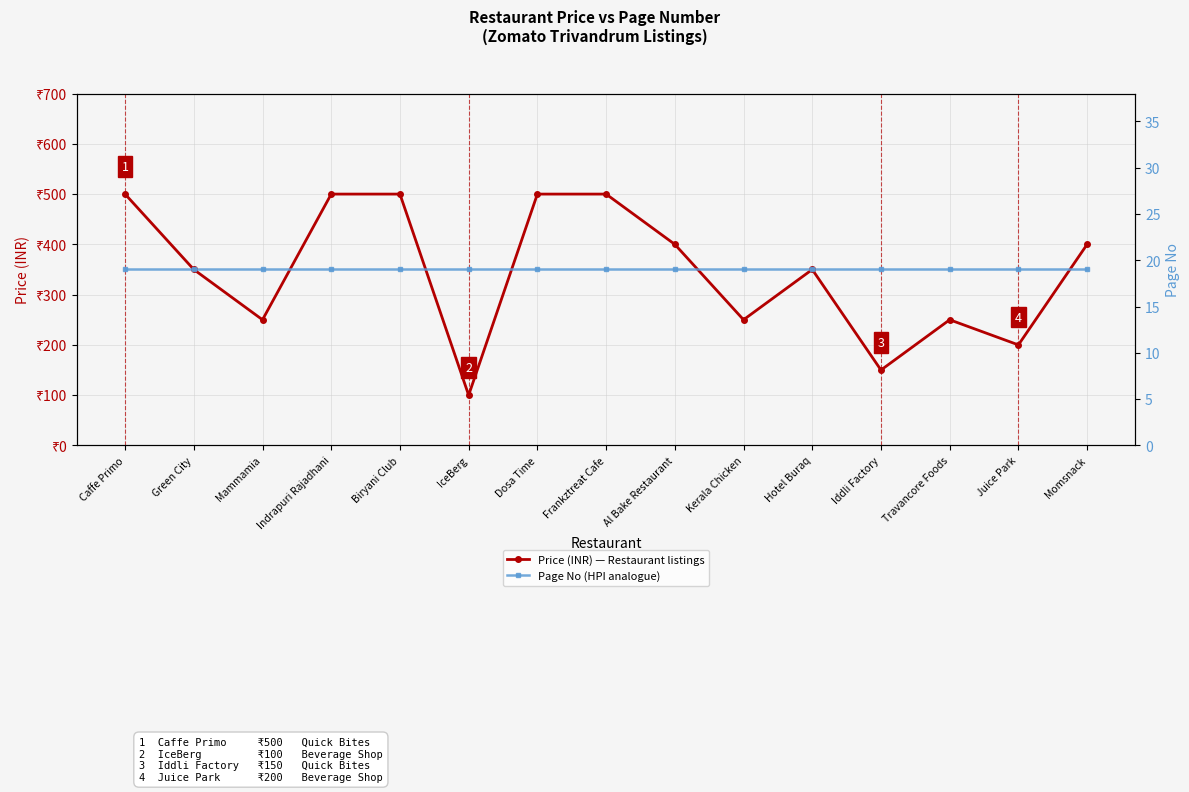

Reading left to right, what are all the values shown in this chart?

Price (INR) — Price (INR): 500	350	250	500	500	100	500	500	400	250	350	150	250	200	400
Page No: 19	19	19	19	19	19	19	19	19	19	19	19	19	19	19